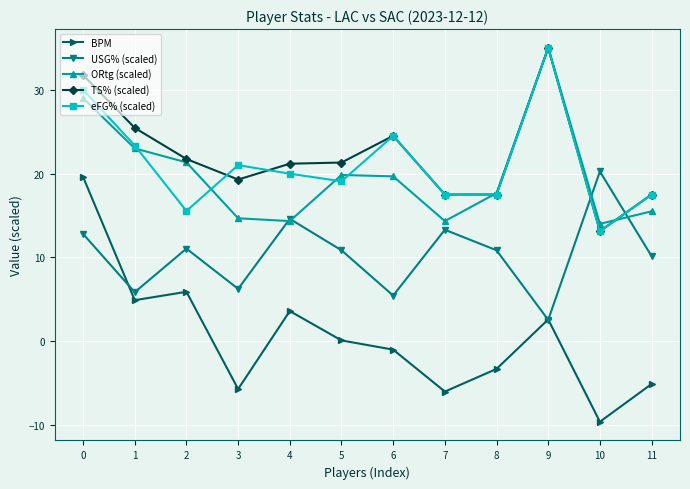

Is it true that BPM equals 12.2 at 0?

False